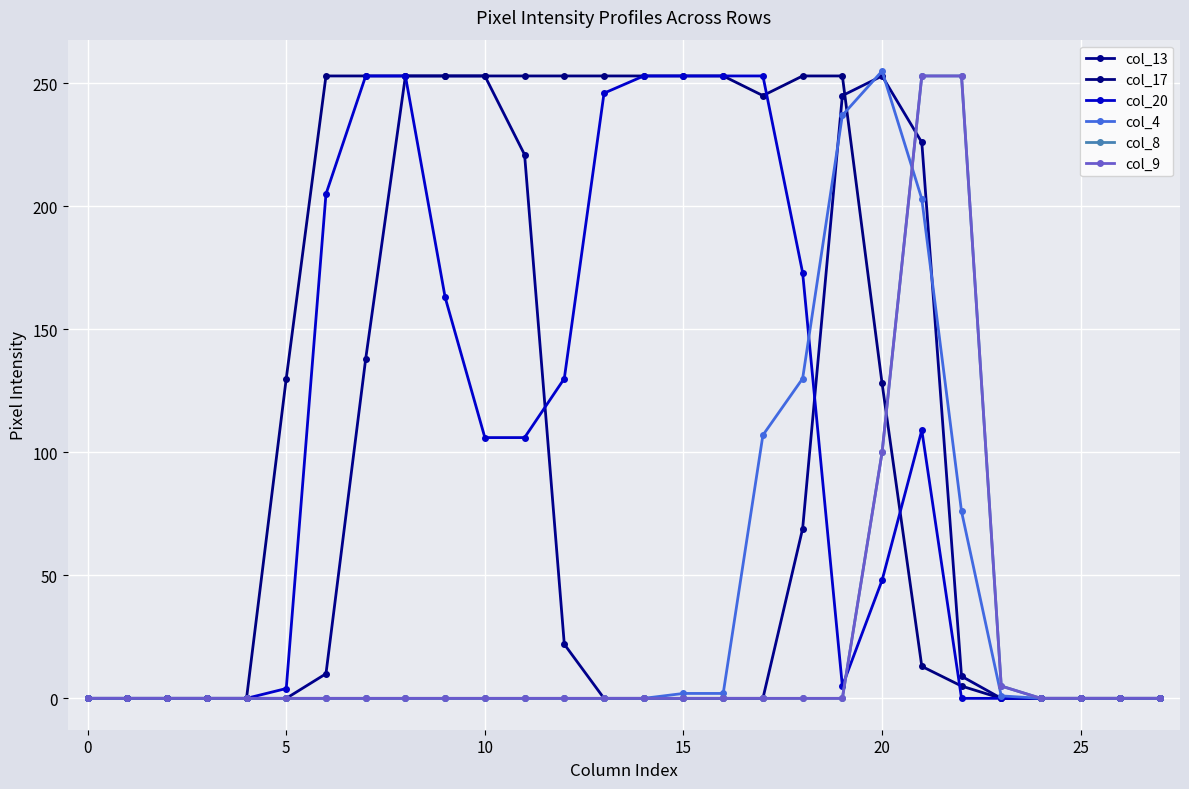

Does the chart have visible grid lines?

Yes